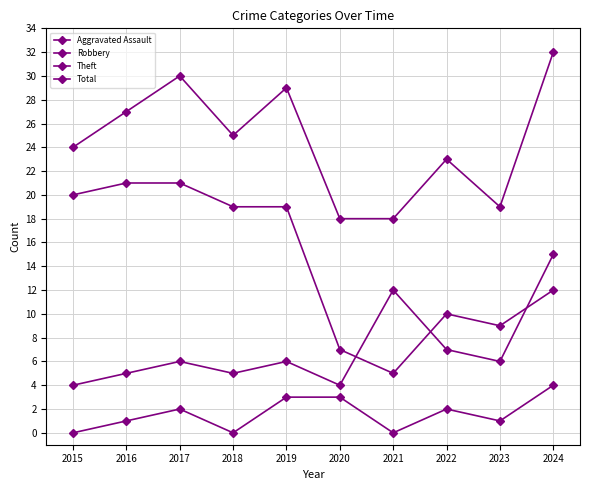

Where is the first local minimum for Aggravated Assault?

2018